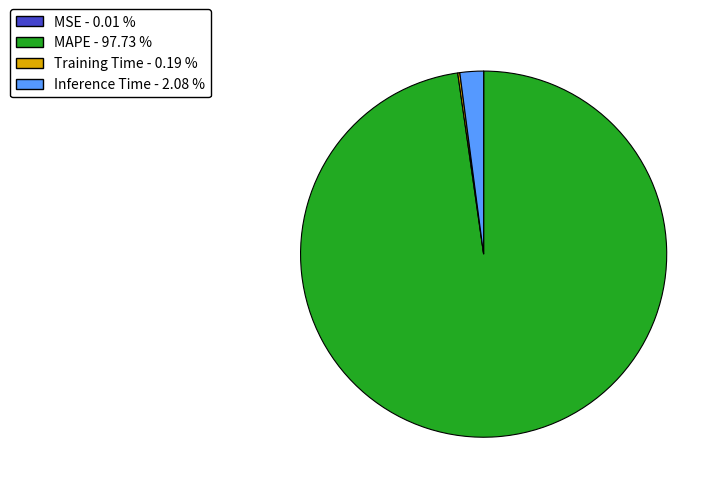

What is the largest slice in the pie chart?

MAPE